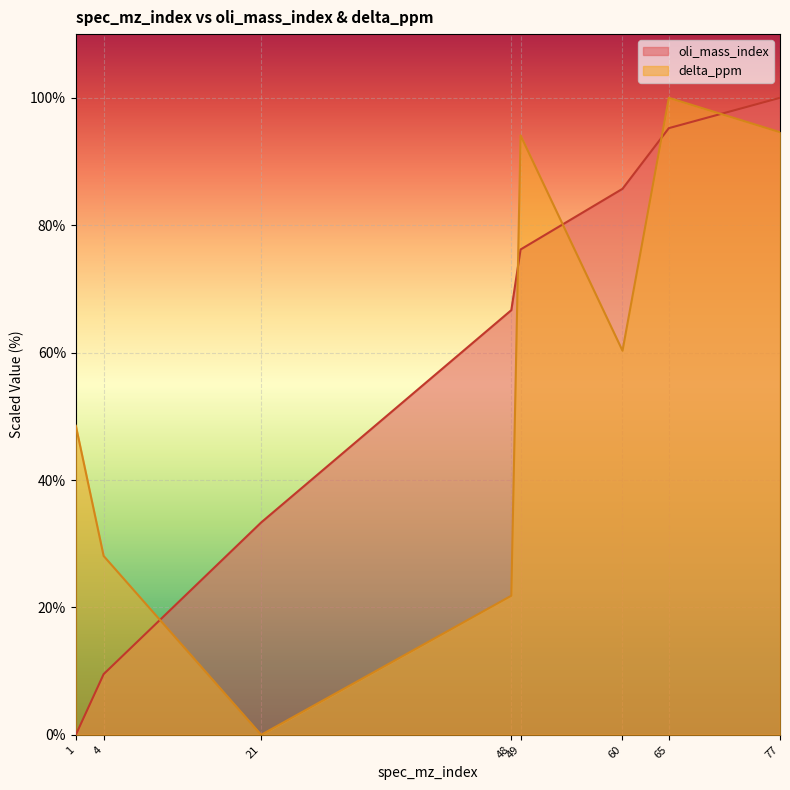

How many intersections are there between oli_mass_index and delta_ppm?

5